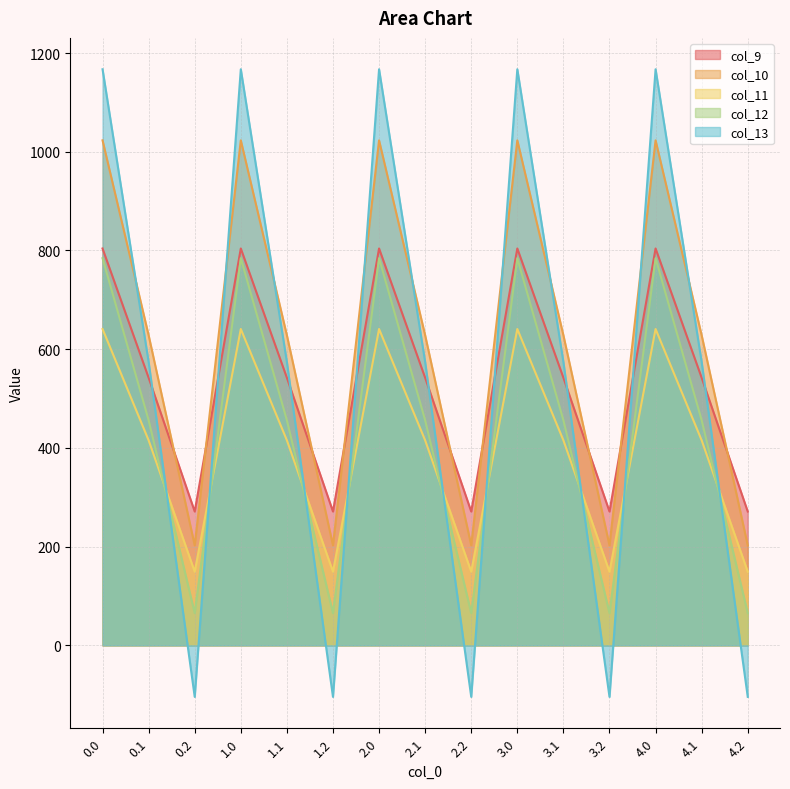

What is the total value across all series at 0.1?

2615.8